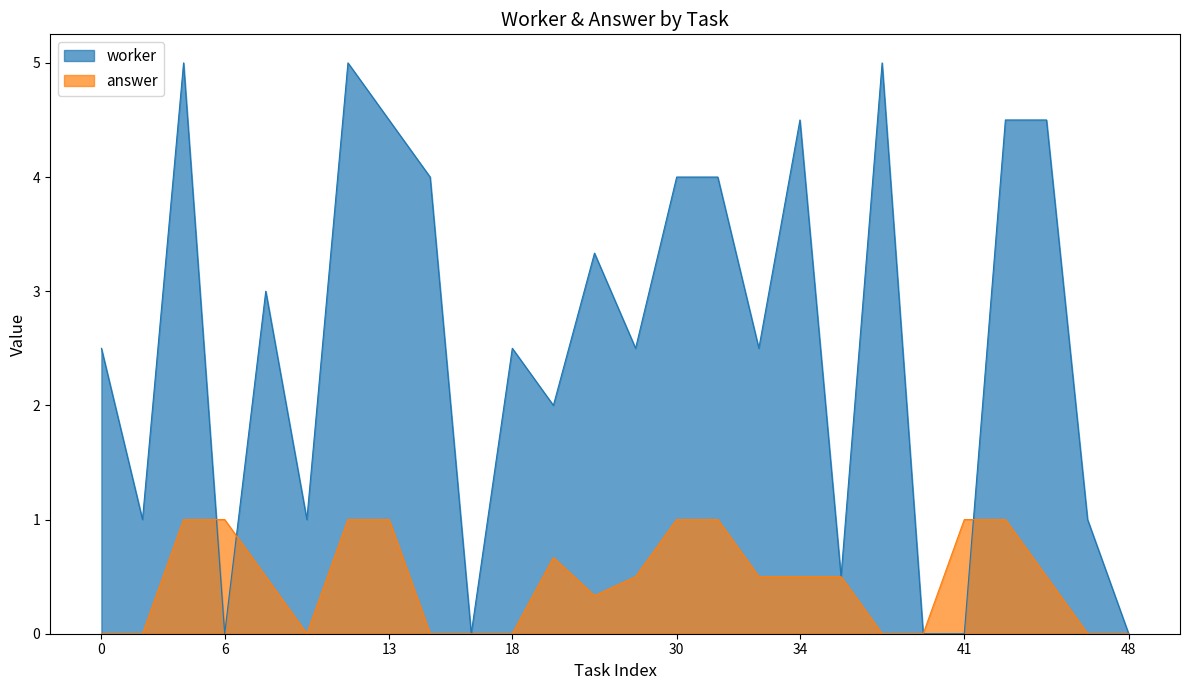

Rank the series by their average value, from lowest to highest.

answer, worker